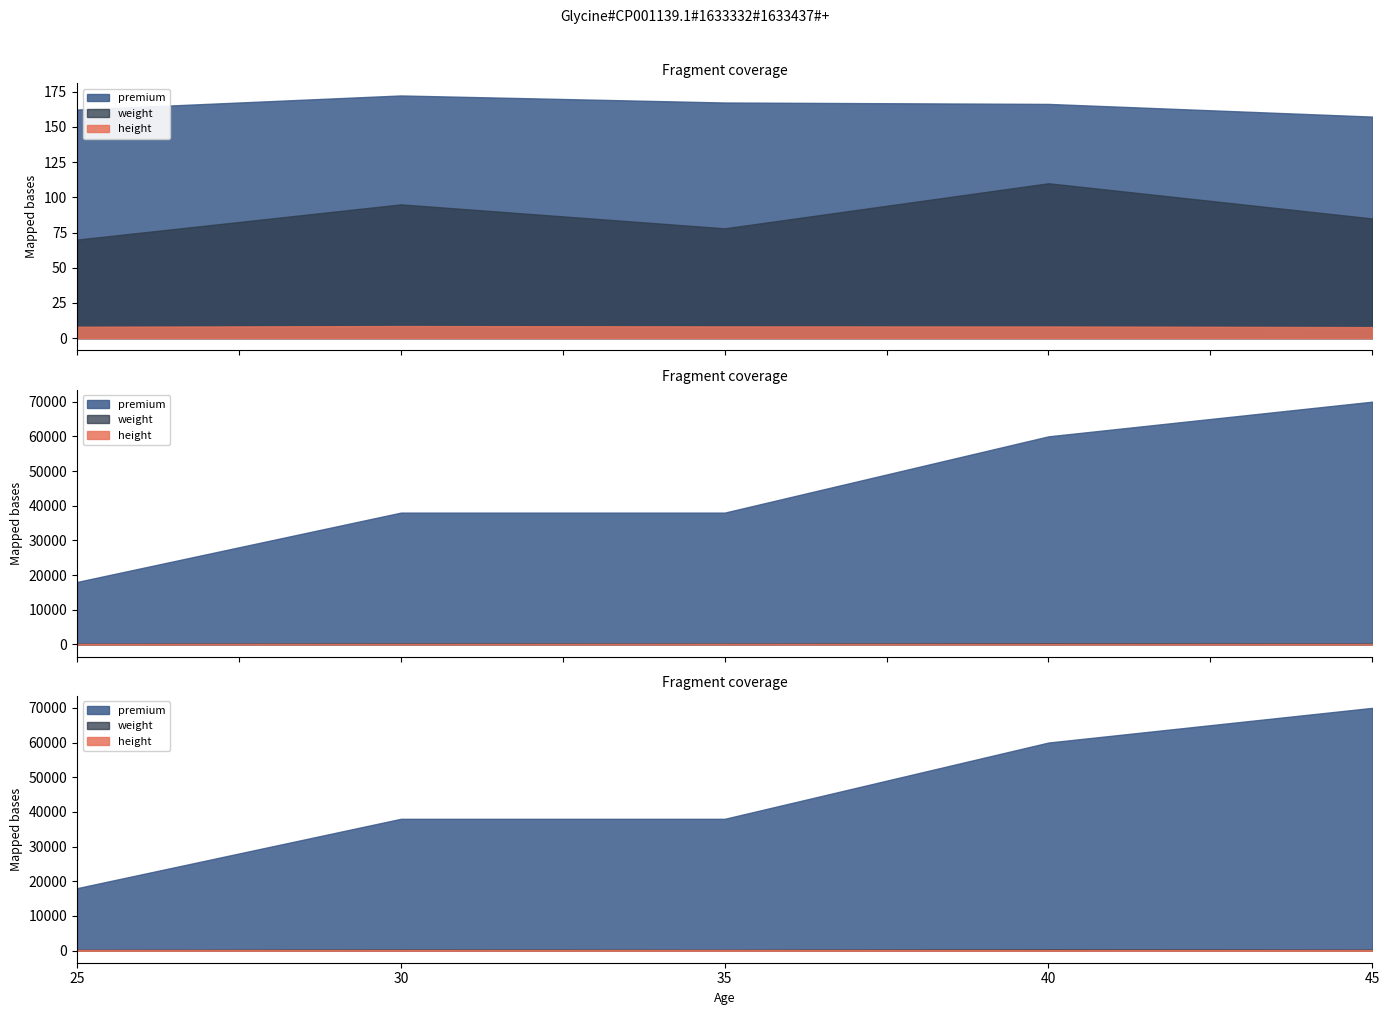

The value of height at 40 is 216.8. True or false?

False